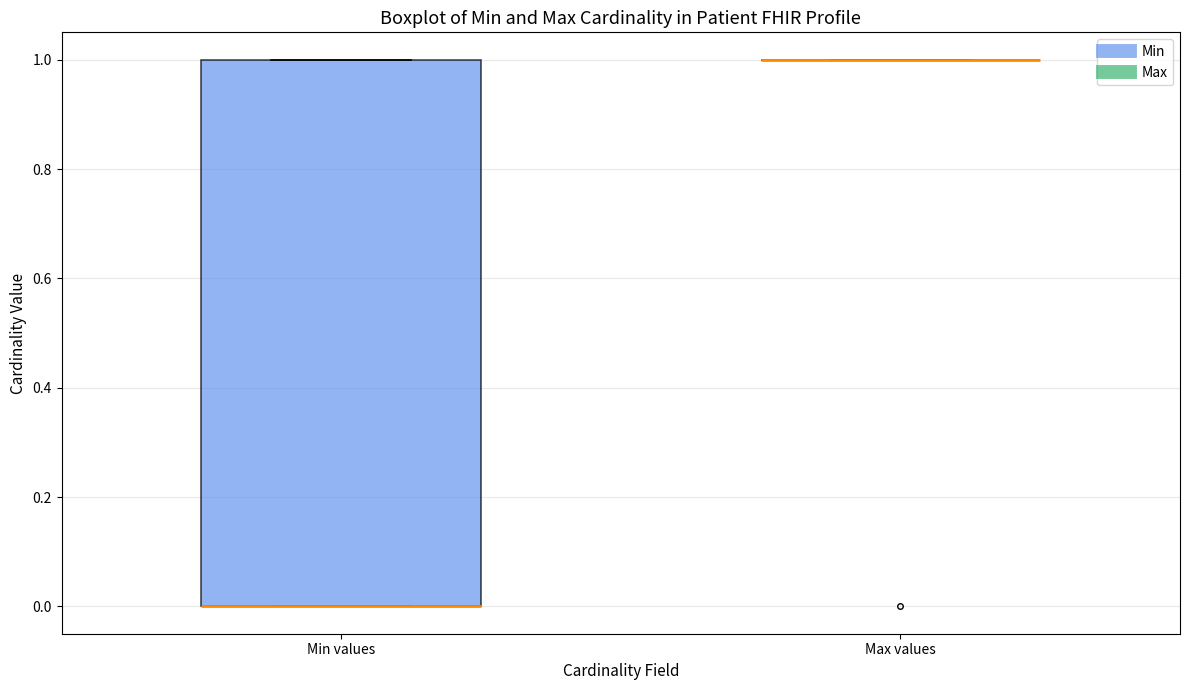

Where is the upper edge of the box for Min values on the y-axis? The values are not printed on the chart, so give them approximately, as read against the axis.

1